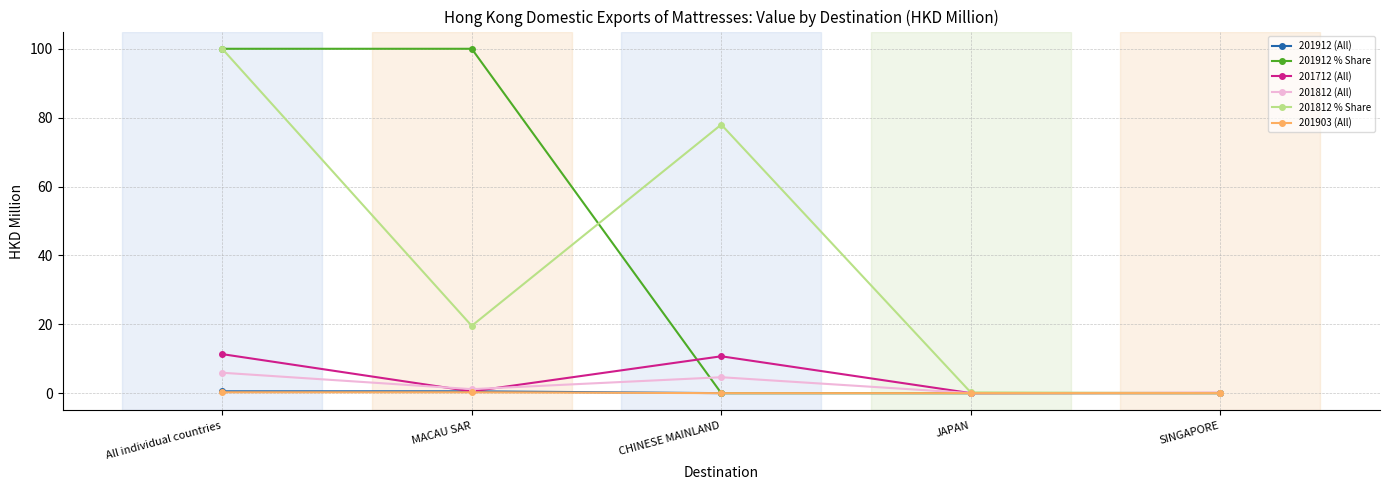

What position from the left is All individual countries?

1